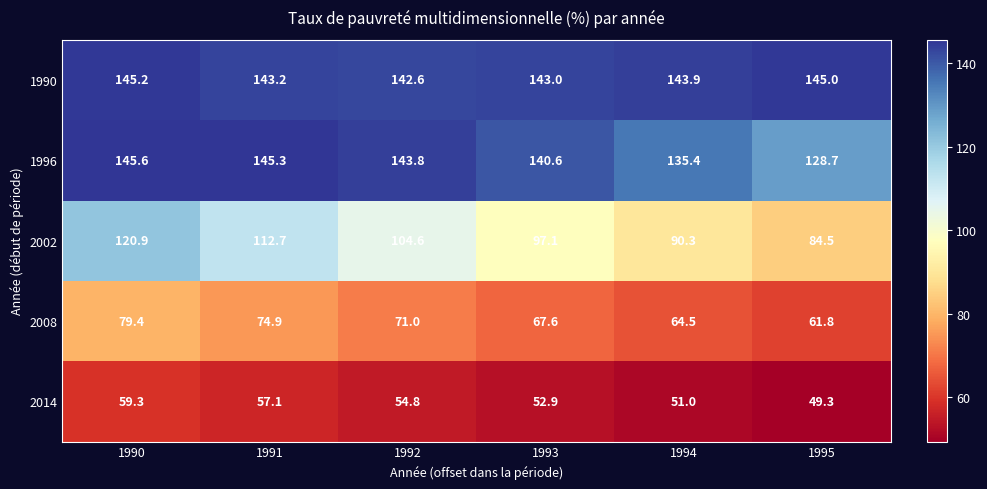

Reading left to right, extract all data points from this chart.

1990: 1990=145.2	1991=143.2	1992=142.6	1993=143.0	1994=143.9	1995=145.0
1996: 1990=145.6	1991=145.3	1992=143.8	1993=140.6	1994=135.4	1995=128.7
2002: 1990=120.9	1991=112.7	1992=104.6	1993=97.1	1994=90.3	1995=84.5
2008: 1990=79.4	1991=74.9	1992=71.0	1993=67.6	1994=64.5	1995=61.8
2014: 1990=59.3	1991=57.1	1992=54.8	1993=52.9	1994=51.0	1995=49.3